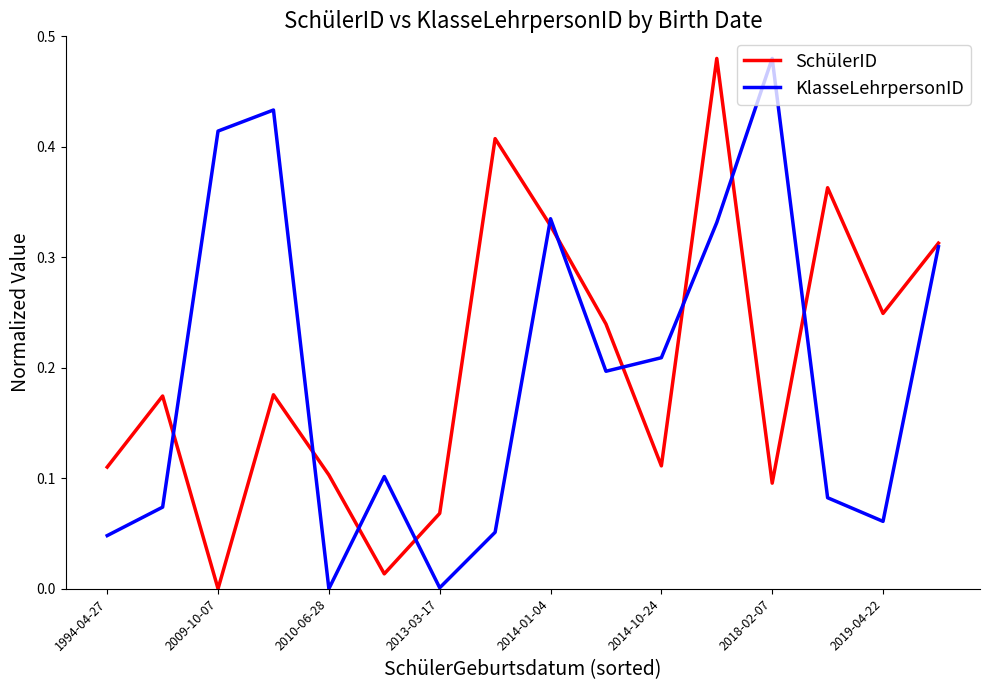

How many interior local valleys does the SchülerID series have?

5